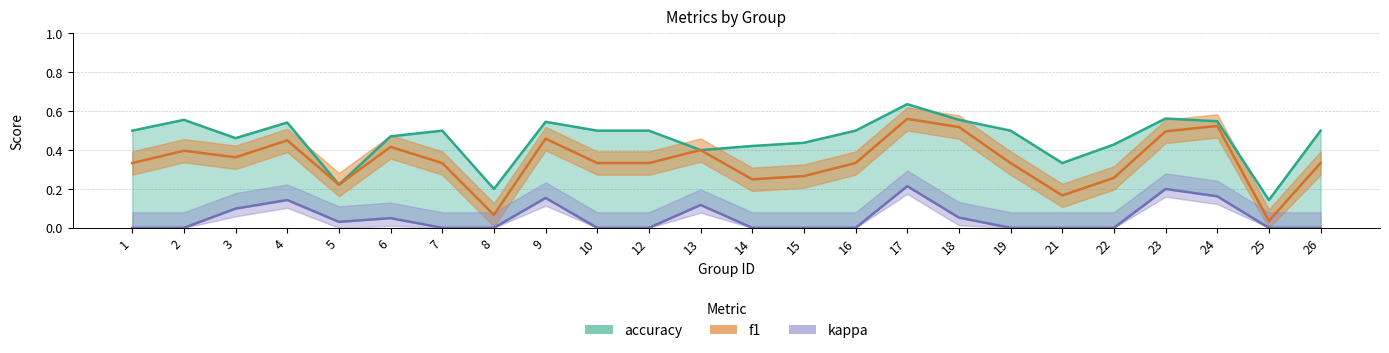

Which series has the largest total across all categories?

accuracy